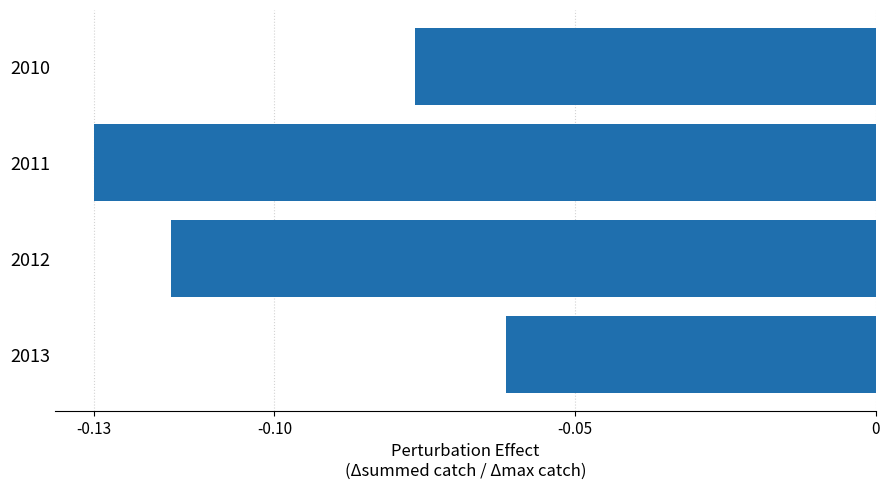

Rank the categories by value from lowest to highest.

2011, 2012, 2010, 2013